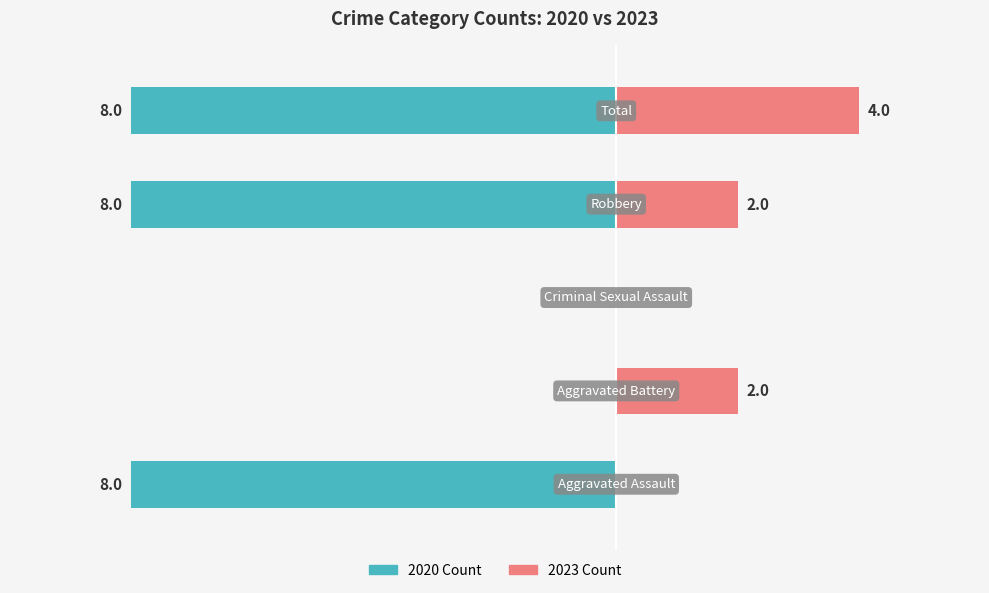

The 2020 Count series shows -8 at 0. True or false?

True